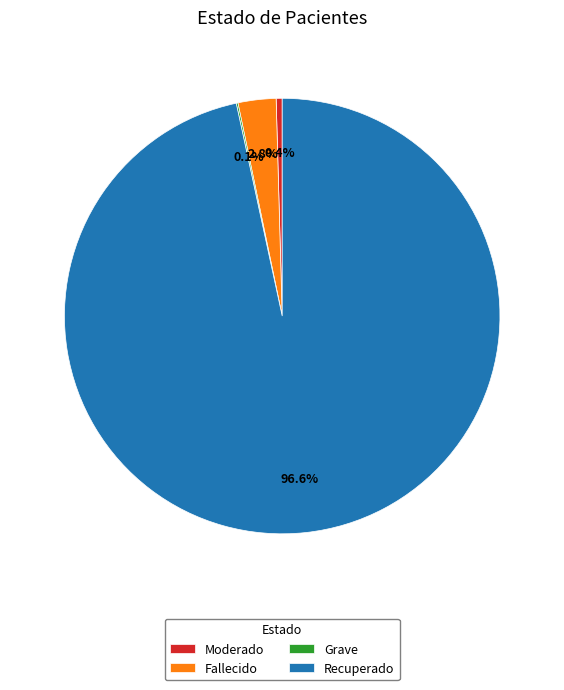

Which slice is the largest?

Recuperado